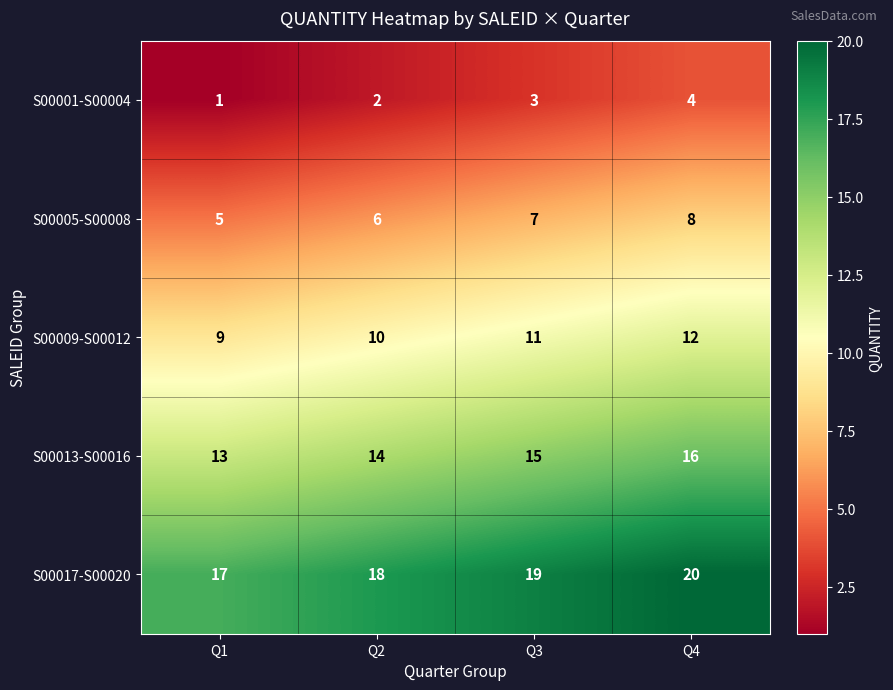

What is the sum of the S00013-S00016 values at Q1 and Q4?

29